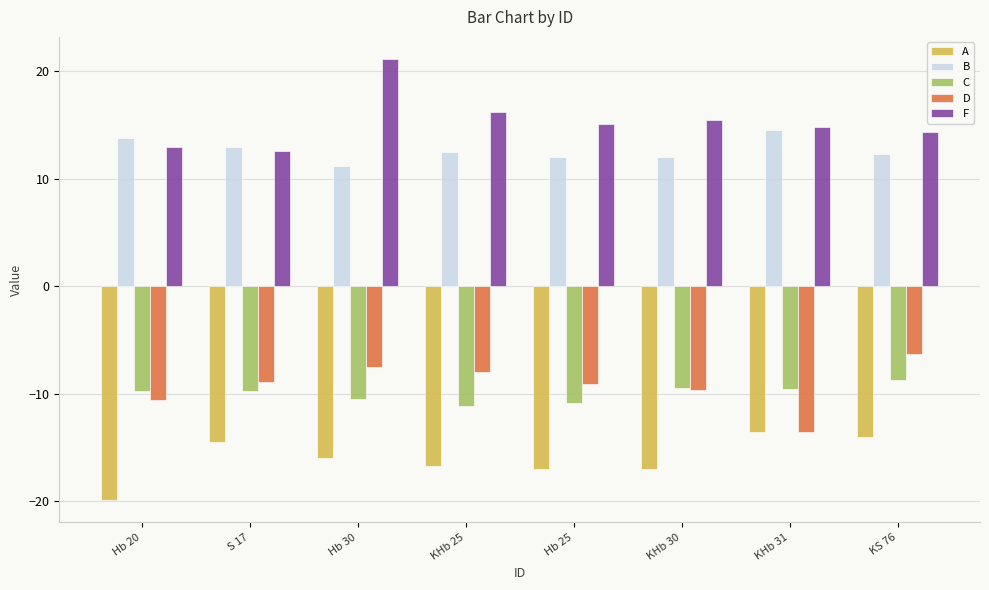

What is the average value of the F series?

15.3